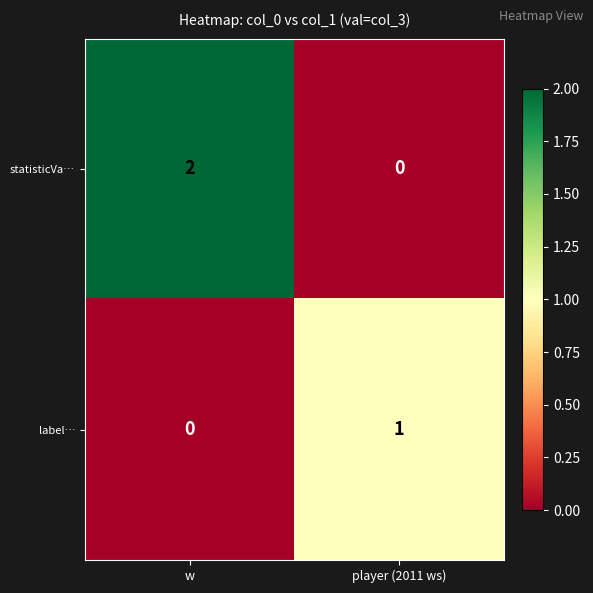

Which label corresponds to the largest value in the chart?

w